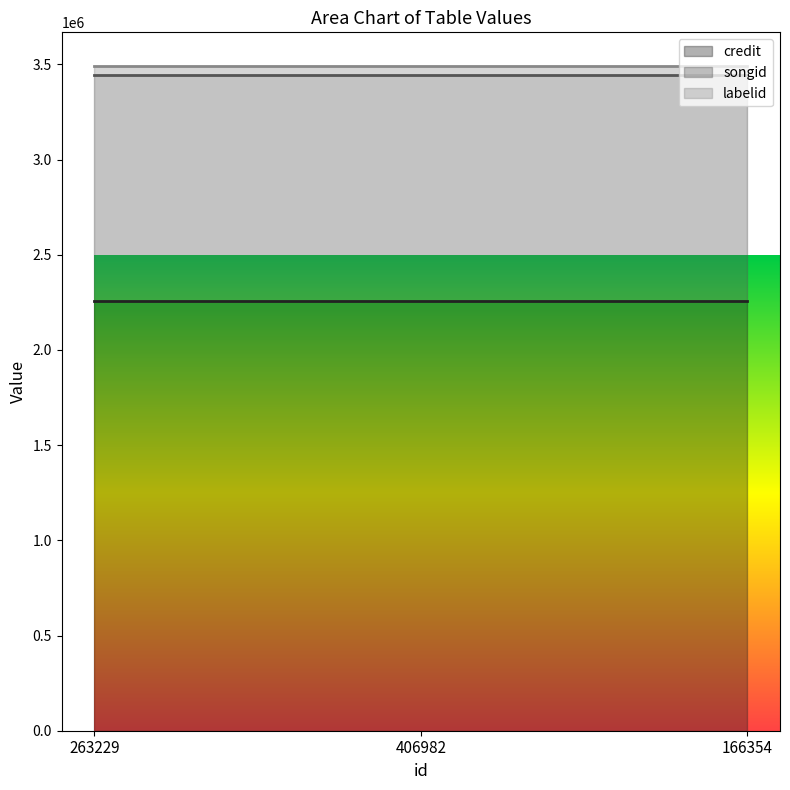

Does the chart display data point markers on the line(s)?

No